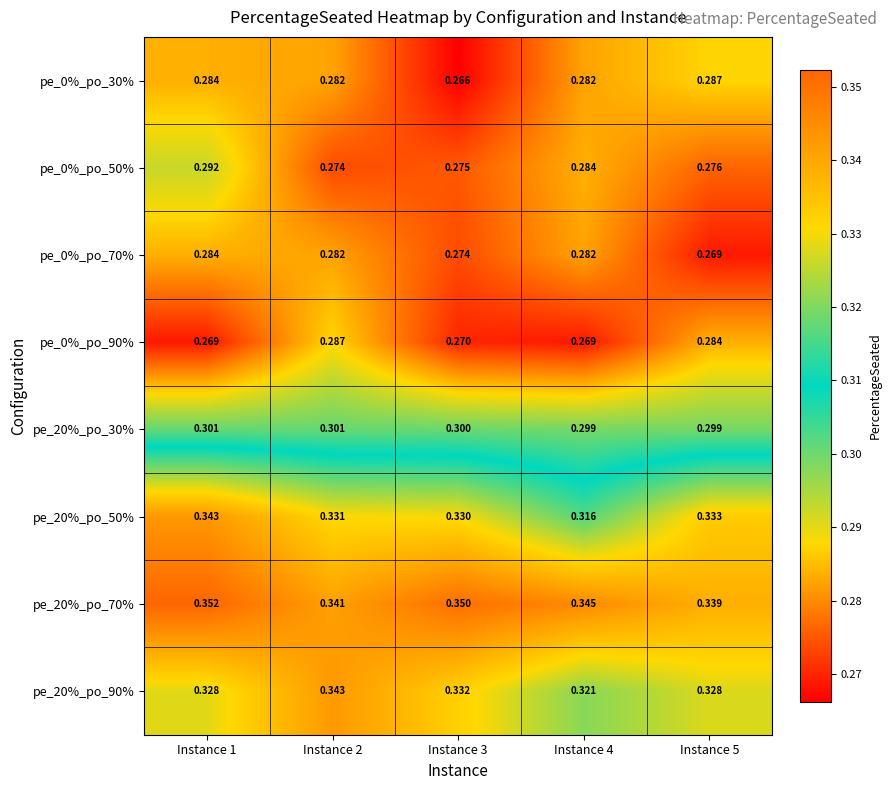

Between Instance 3 and Instance 4, which series saw the biggest shift?

pe_0%_po_30%